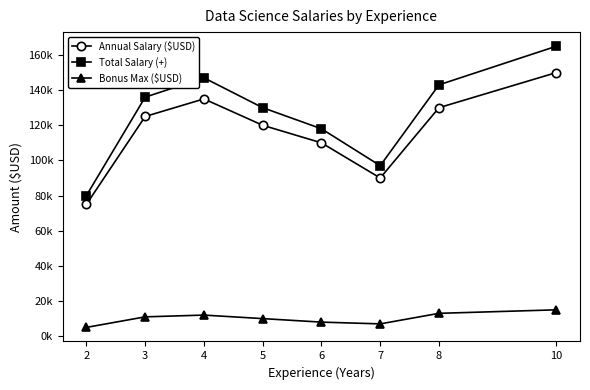

What is the maximum value for Annual Salary ($USD)?

150000